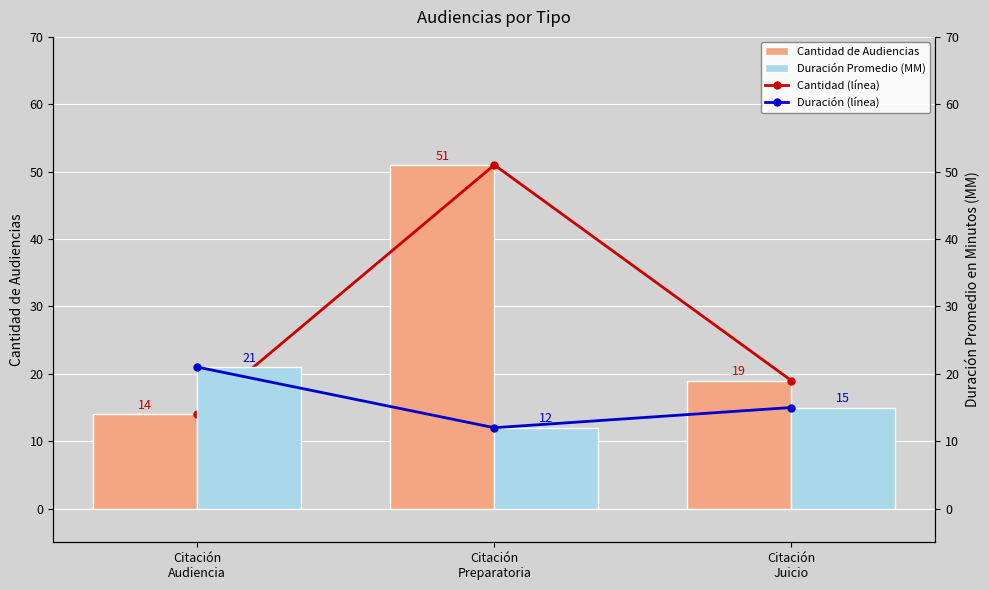

How many groups of bars are there?

3